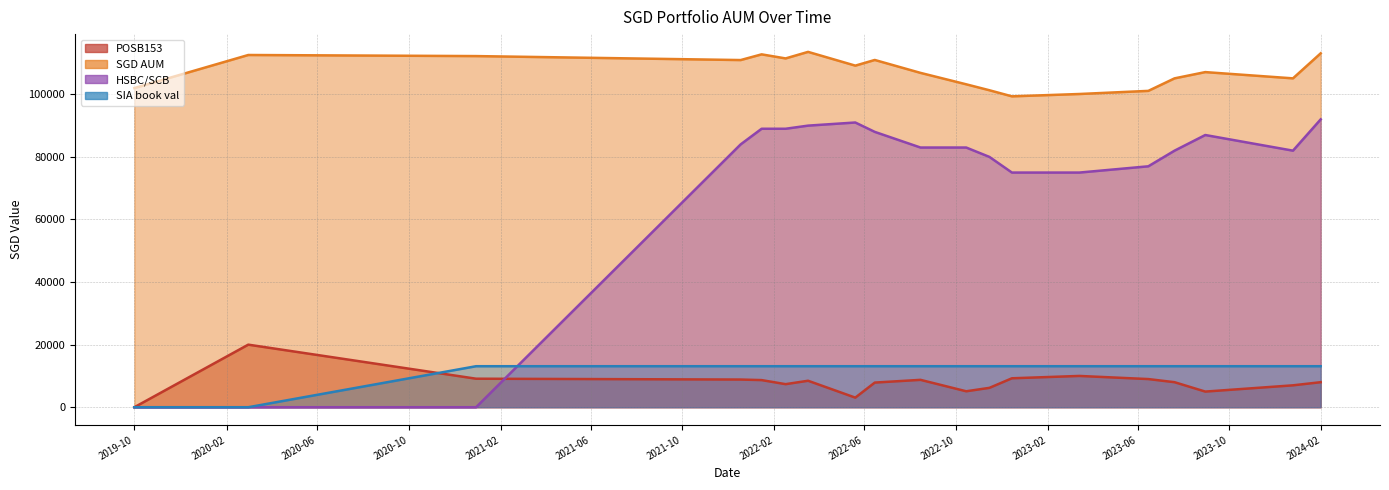

What is the difference between the maximum and second lowest values in the HSBC/SCB series?

92000.0